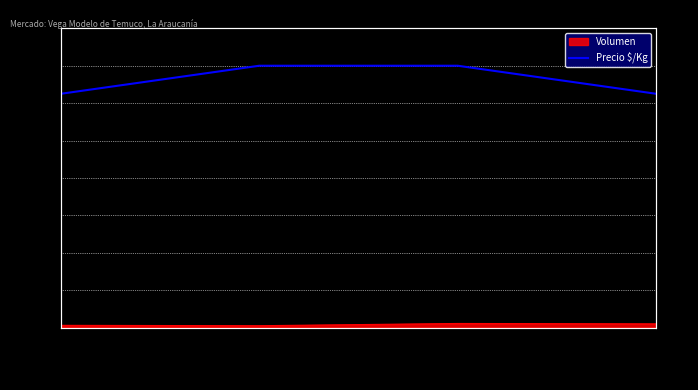

Rank the categories by value from highest to lowest.

2023-02-16, 2023-02-23, 2023-02-14, 2023-02-24